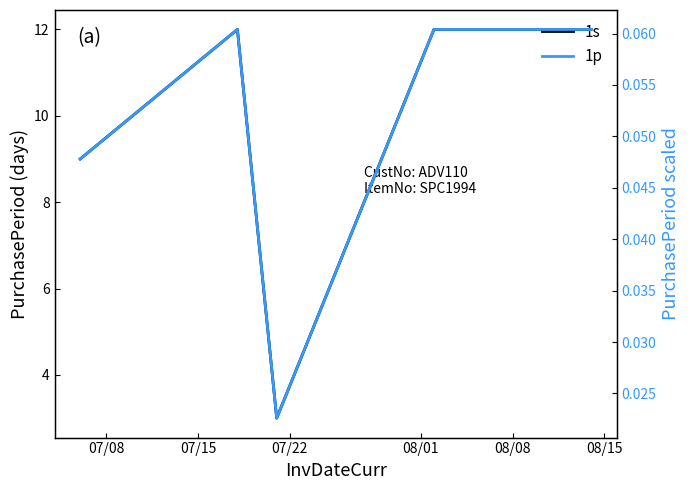

Where is 1p nearest to the value 0?

07/22